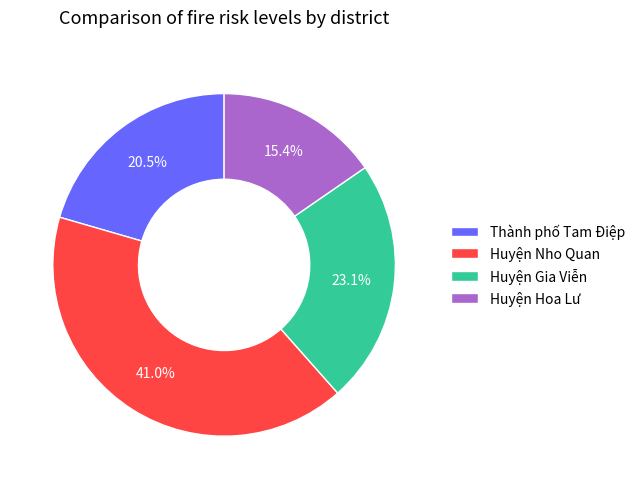

How much of the chart is everything except Huyện Gia Viễn?

76.9%